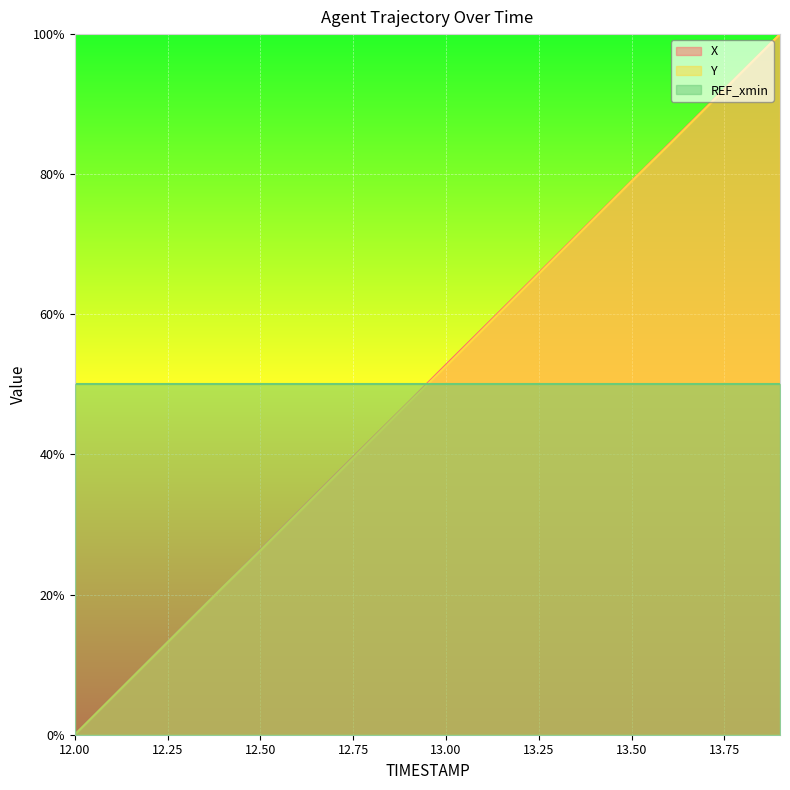

True or false: Y has a value of 0.0 at 12.00.

True